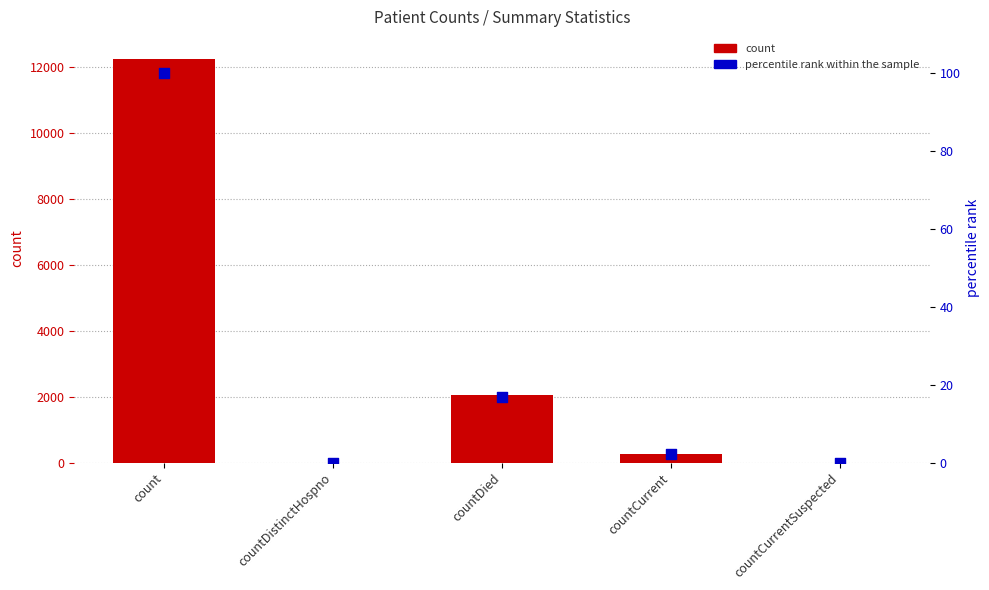

At how many categories does at least one series exceed 8160?

1